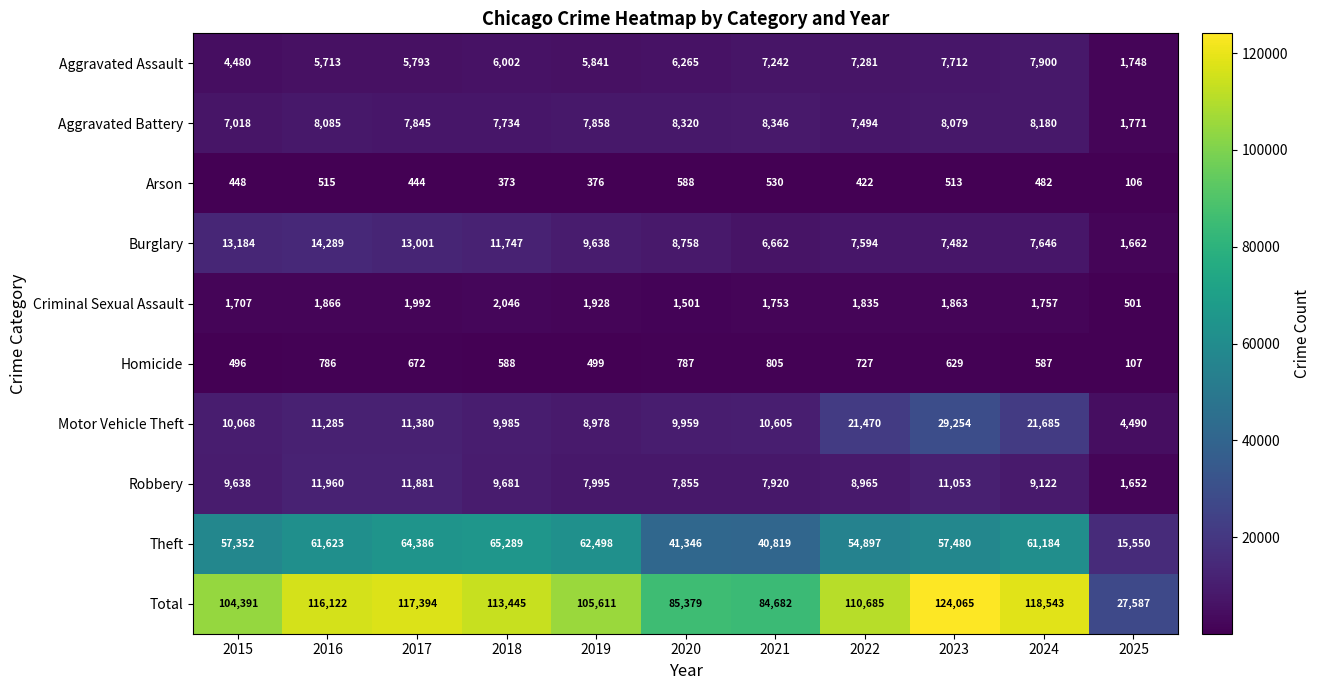

True or false: Total has a value of 85379 at 2020.

True